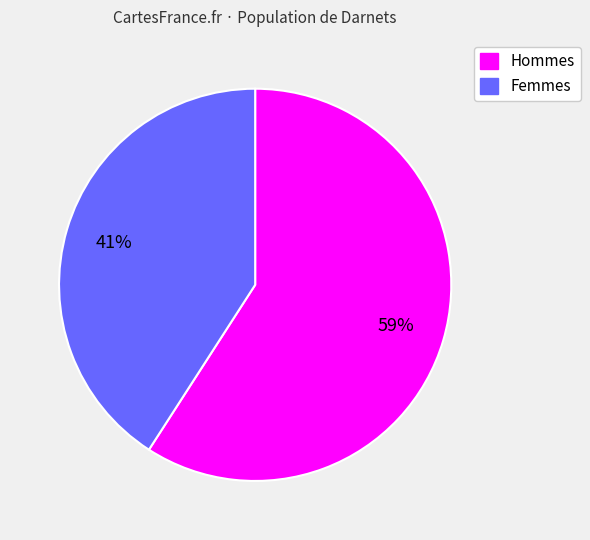

Is there a majority slice in this chart?

Yes